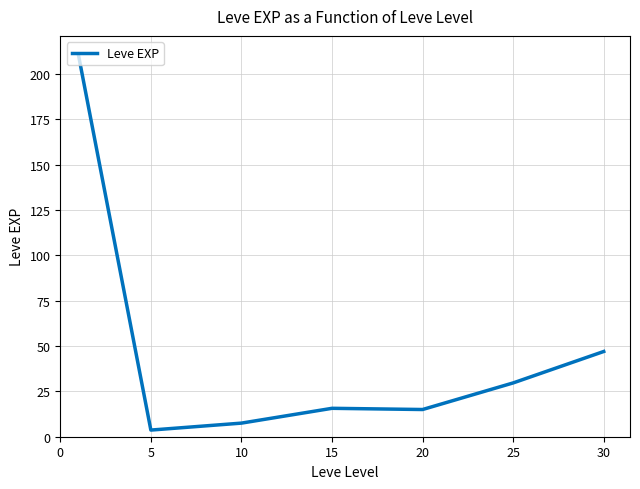

What is the average value?

47.0